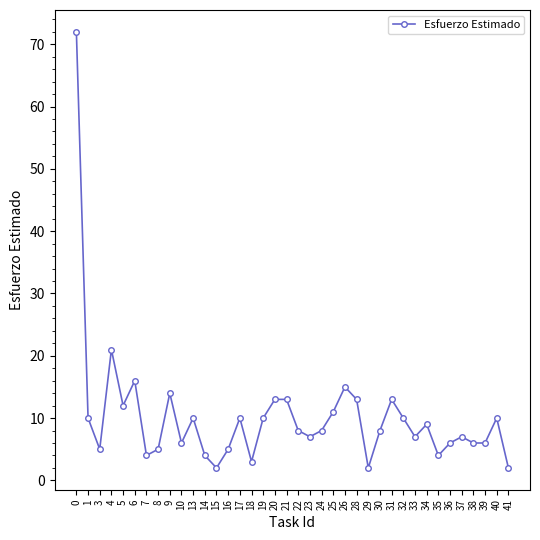

How many categories are shown in the chart?

38